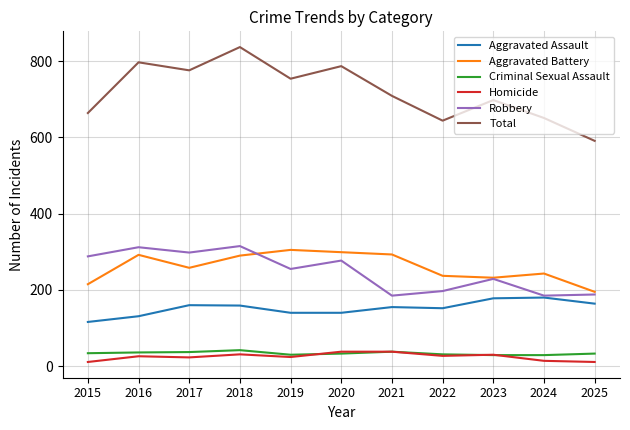

Is the value of Total at 2022 greater than the value of Robbery at 2017?

Yes